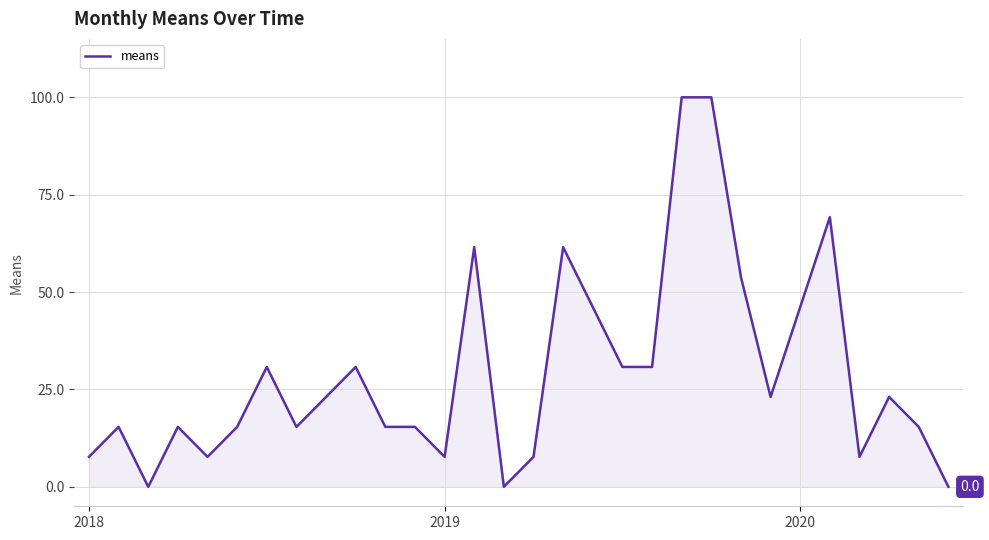

What is the greatest value displayed?

100.0